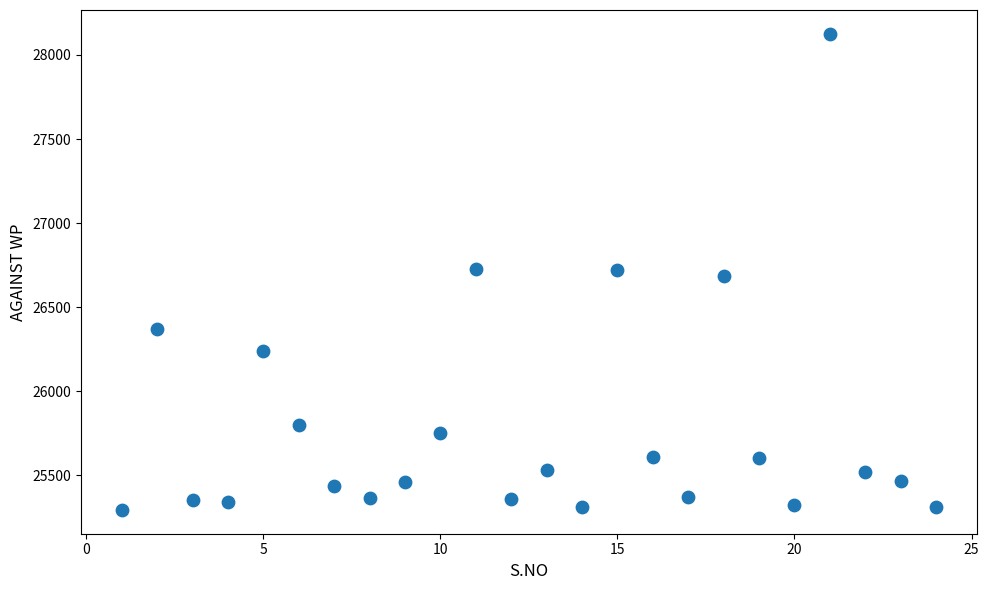

What is the range of Y values (max minus min)?

2831